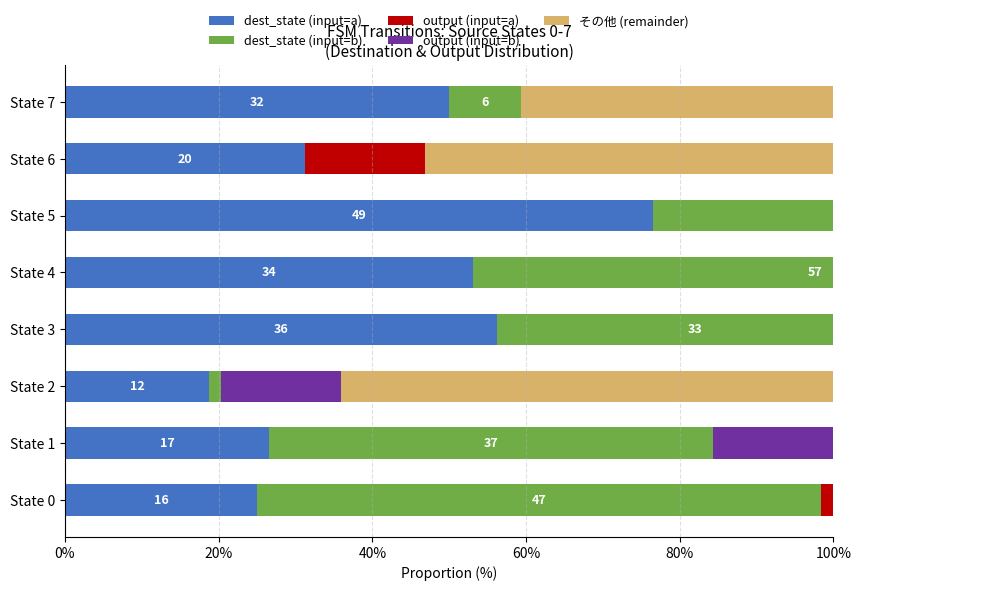

What is the highest value of the その他 (remainder) series?

64.1